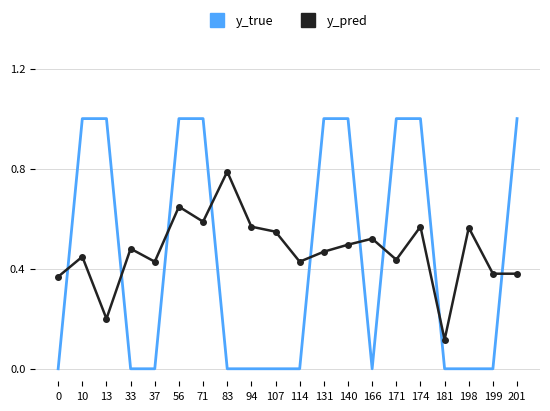

Which series has the largest range (max minus min)?

y_true